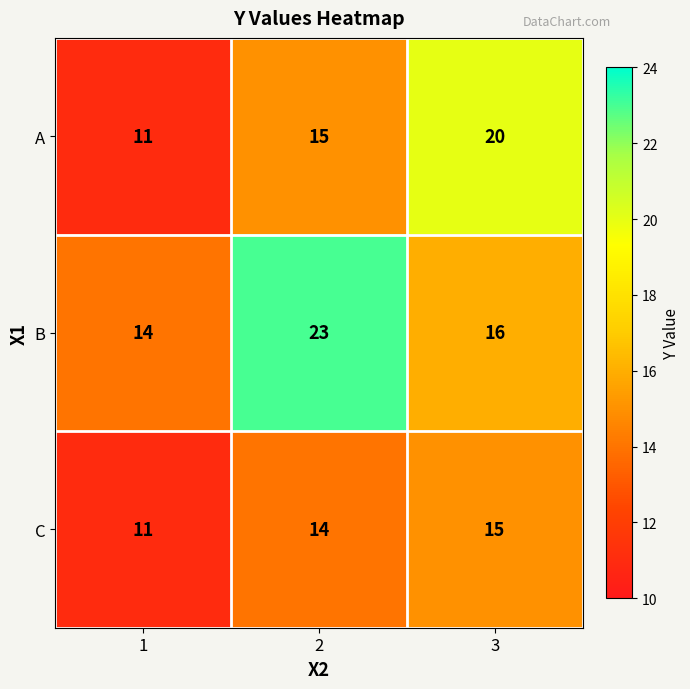

The B series shows 8 at 2. True or false?

False